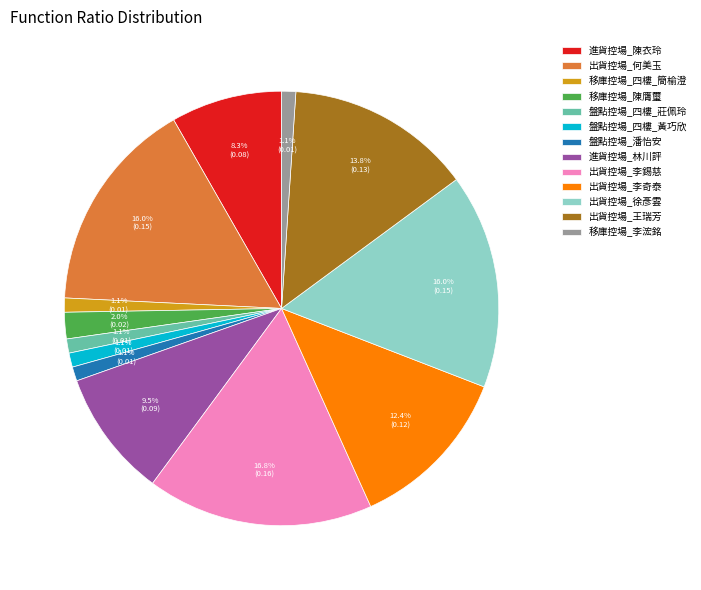

Which slice is the largest?

出貨控場_李錫慈